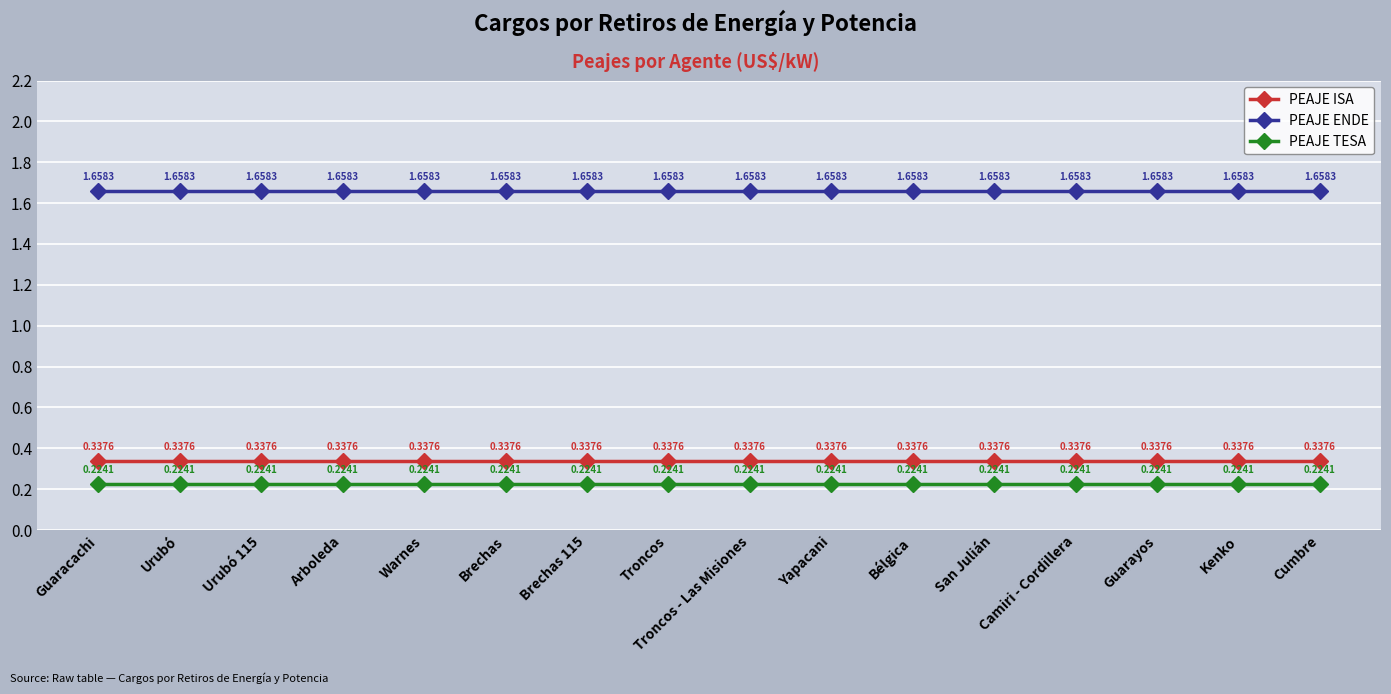

True or false: PEAJE ENDE has a value of 0.6 at Yapacani.

False